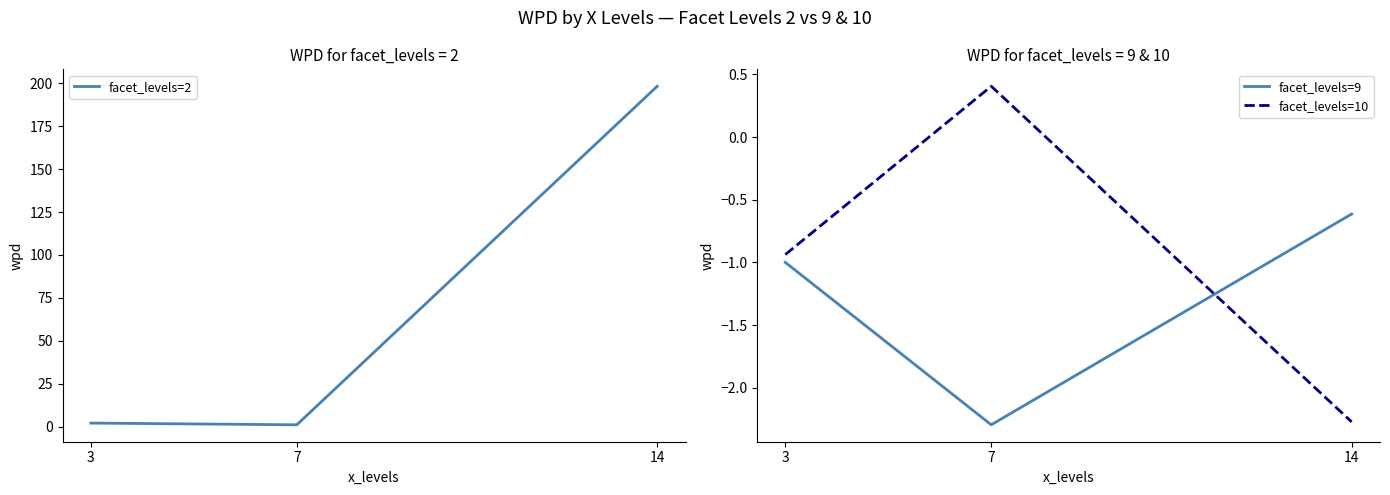

True or false: facet_levels=10 has a value of 0.4 at 7.

True